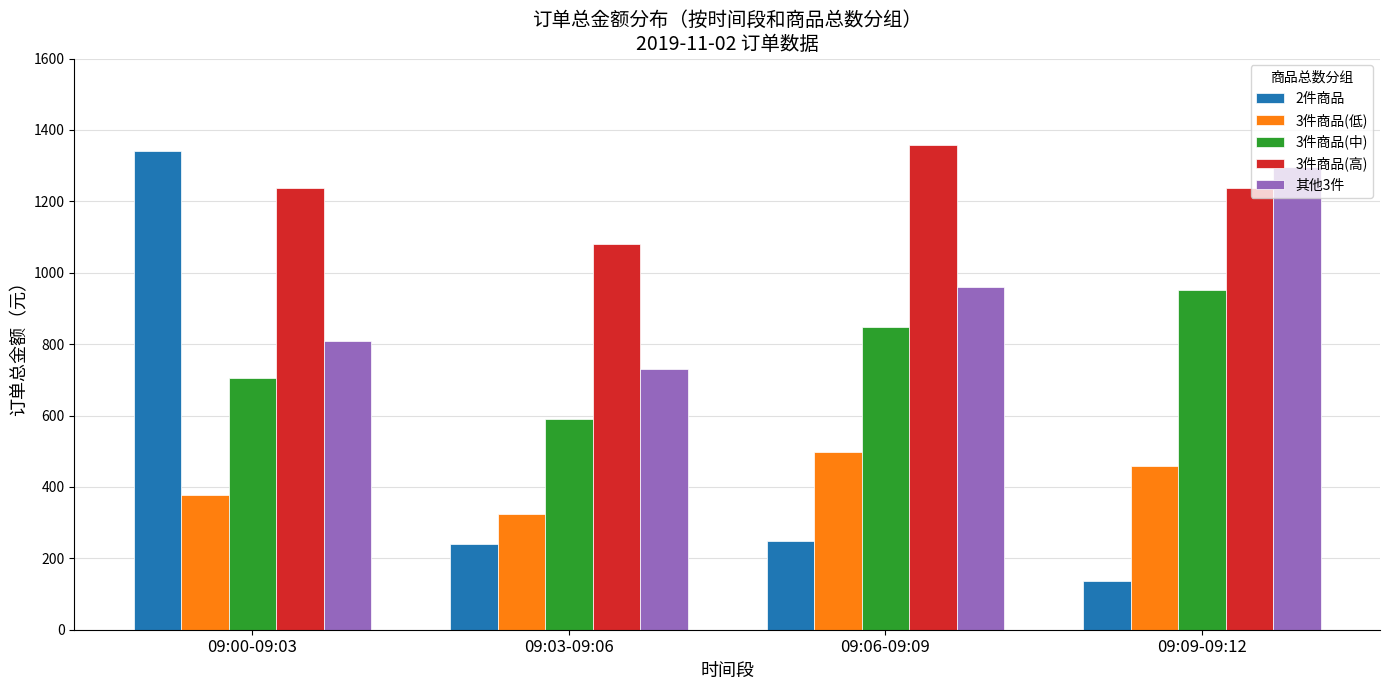

Reading left to right, what are all the values shown in this chart?

2件商品: 1340	241	248	137
3件商品(低): 376	323	497	460
3件商品(中): 704	591	847	952
3件商品(高): 1237	1080	1358	1237
其他3件: 808	729	959	1295